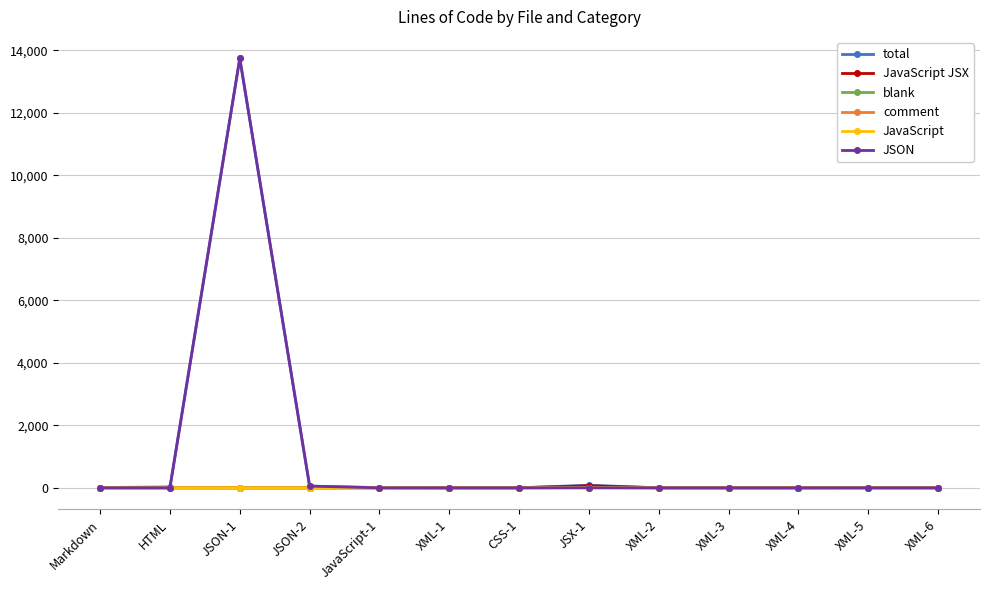

At which category does JSON reach its first local peak?

JSON-1